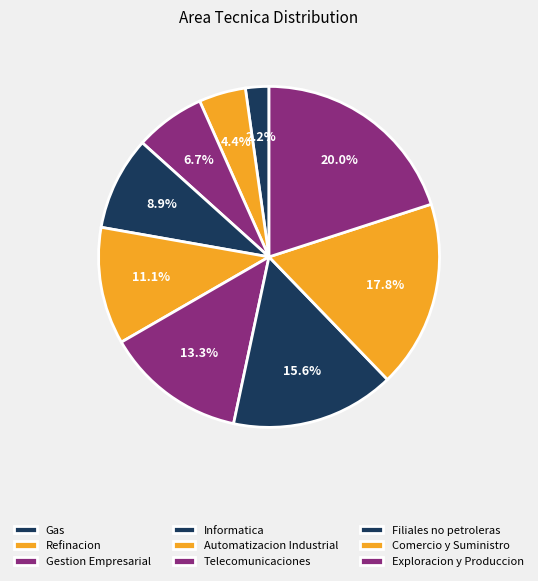

How many slices are in this pie chart?

9